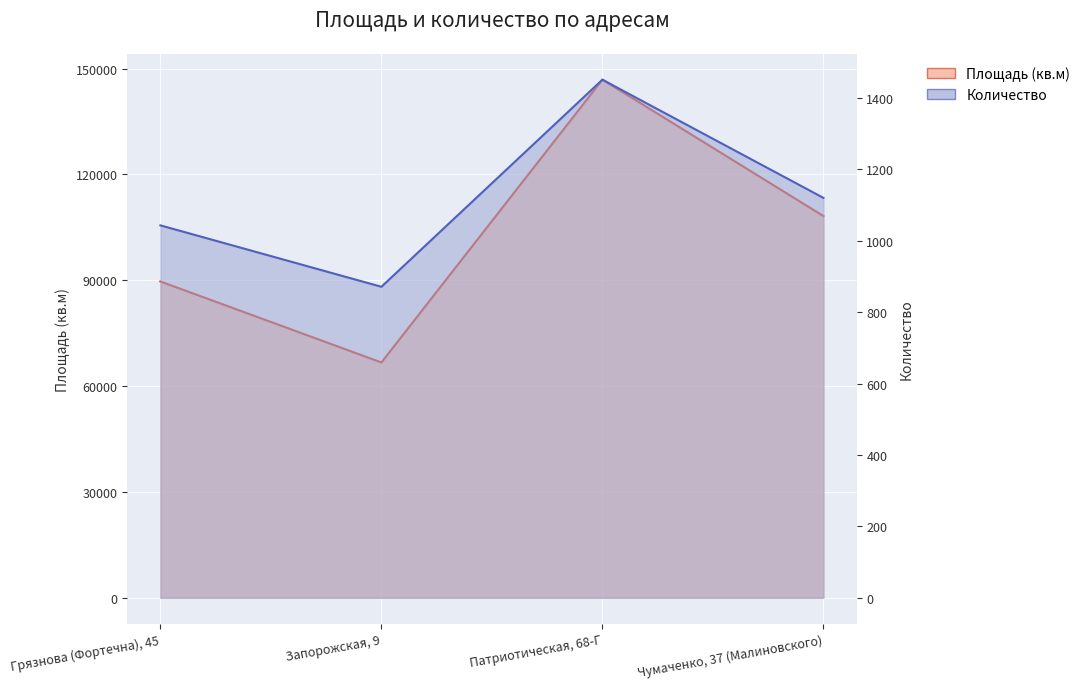

Where is the data nearest to the value 106787?

Чумаченко, 37 (Малиновского)